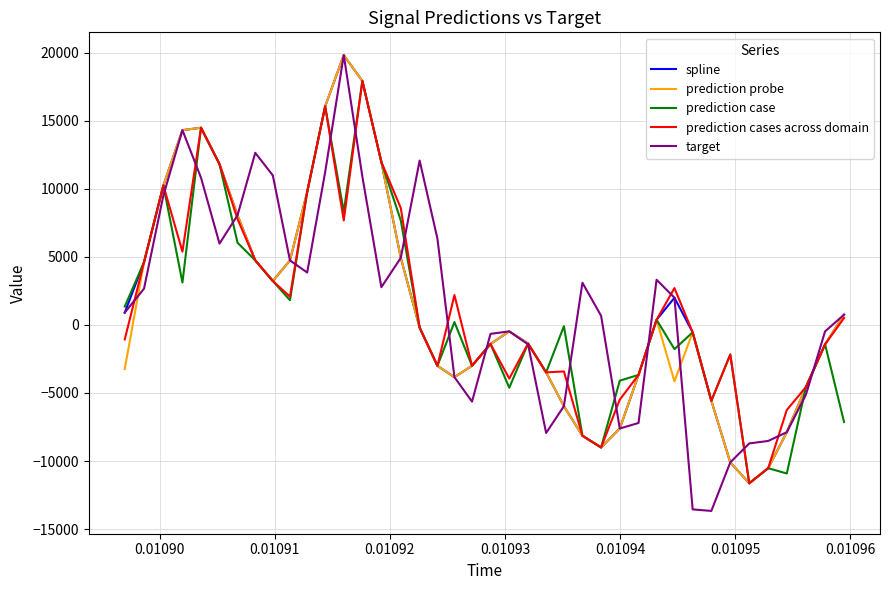

What is the minimum value shown in the chart?

-13662.0